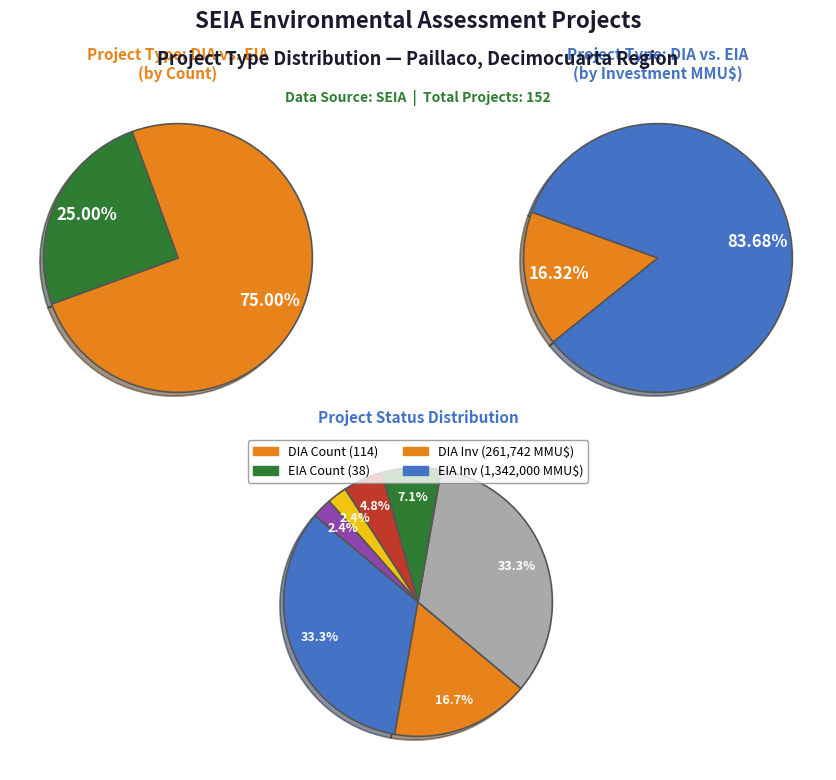

To the nearest percent, what is the combined percentage of DIA and EIA?

100%